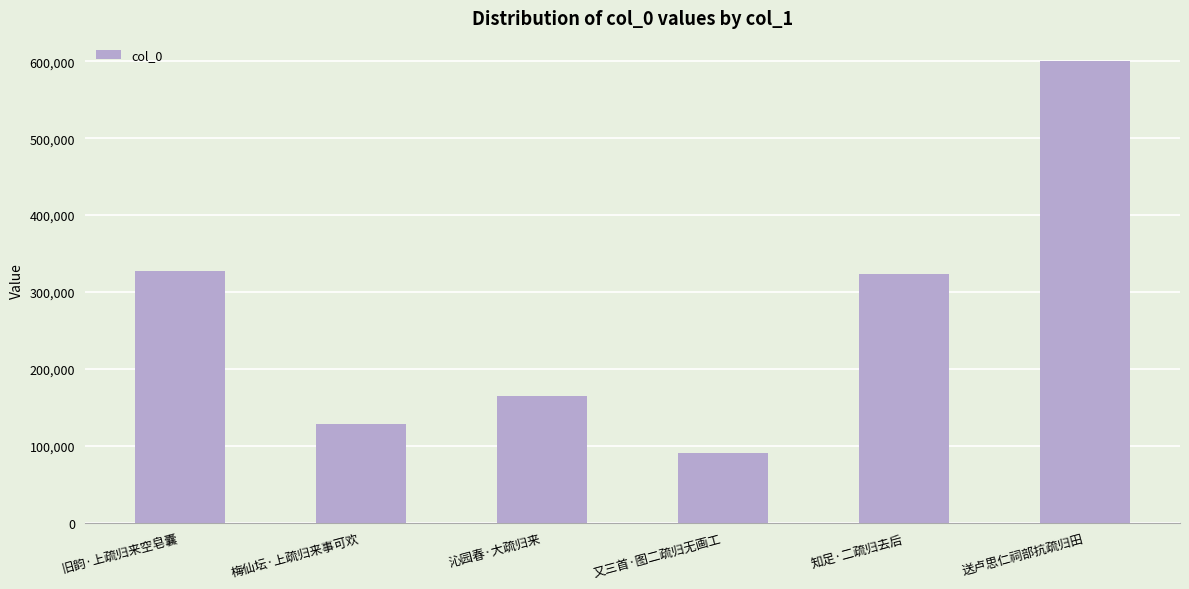

What value does the data have at 沁园春·大疏归来?

164276